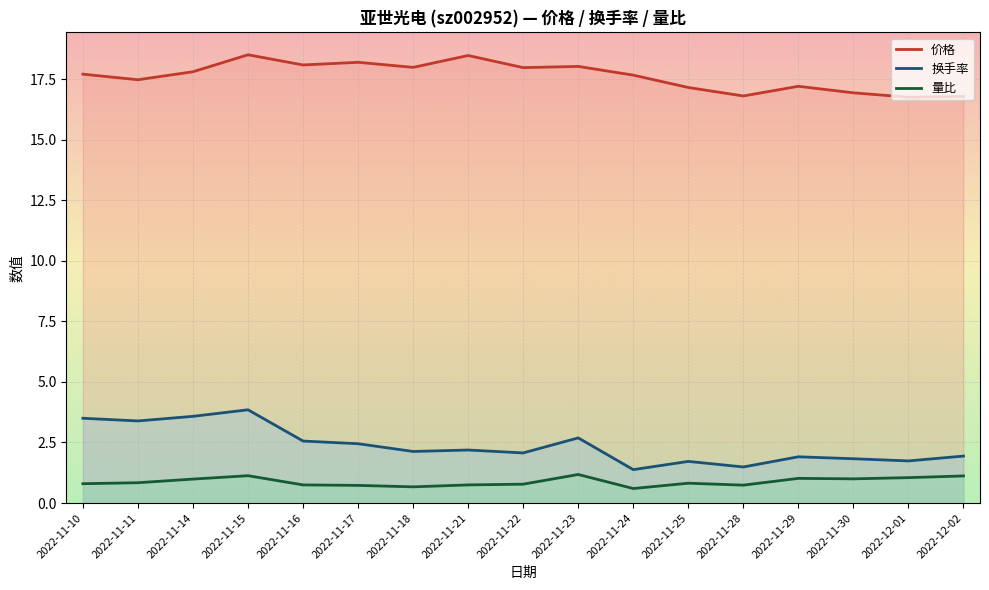

What is the approximate value of 量比 at 2022-11-24?

0.6